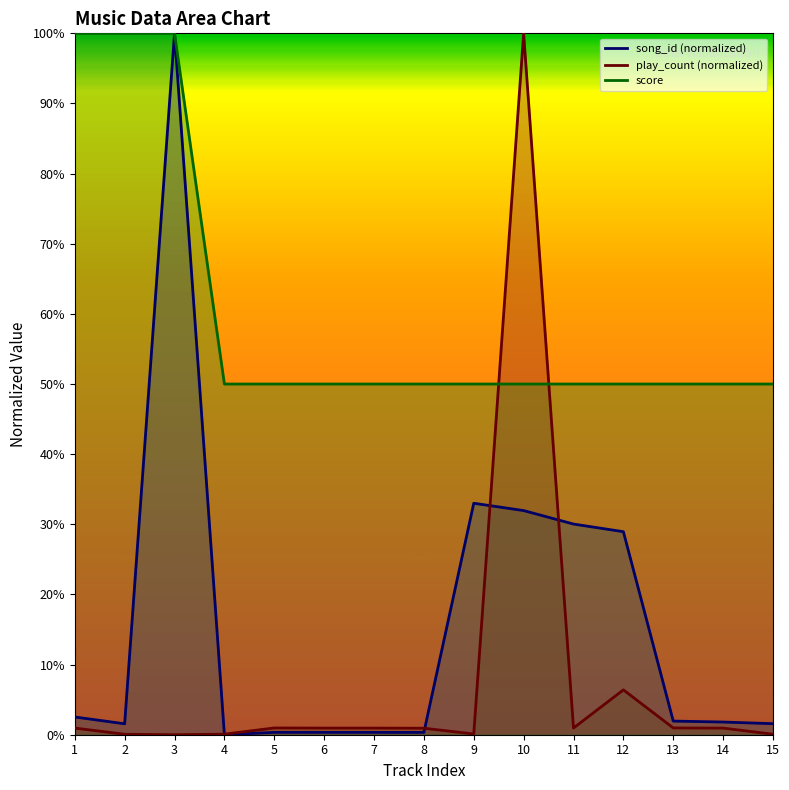

What is the value of the play_count point at the 6th from the left?

0.9